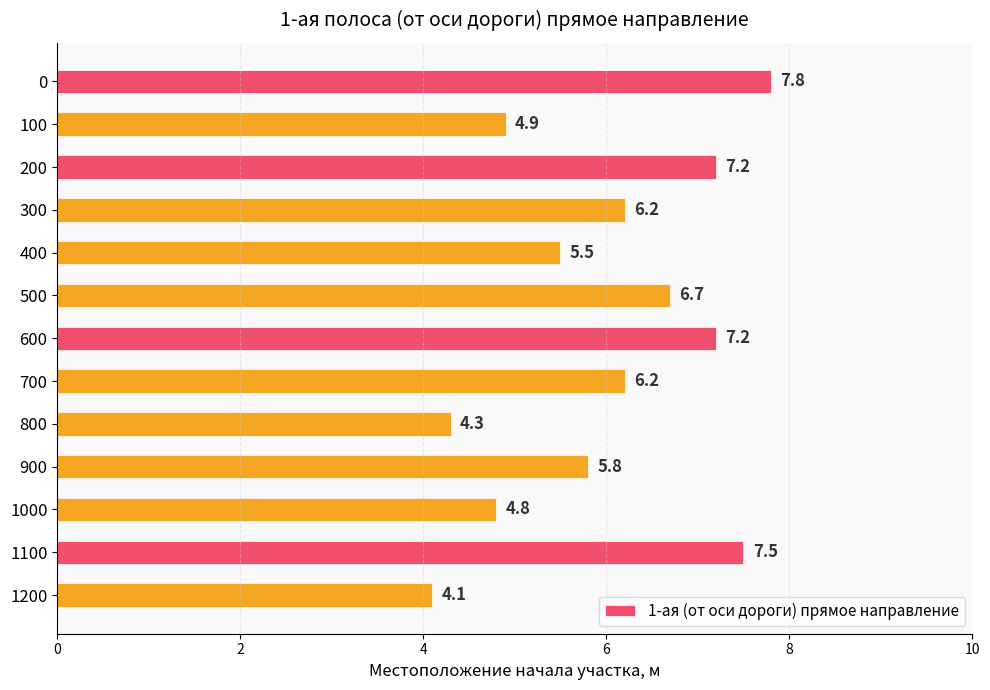

The value at 1100 is 3.1. True or false?

False